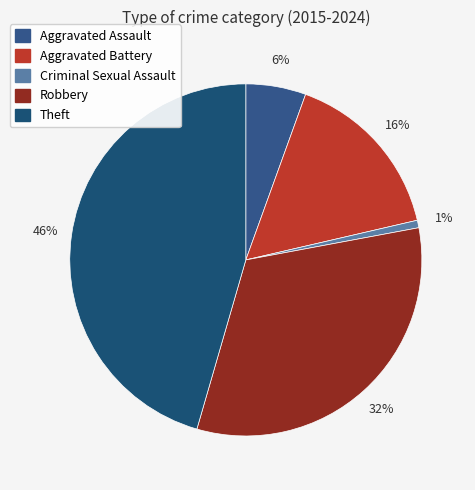

How many segments does this pie chart have?

5